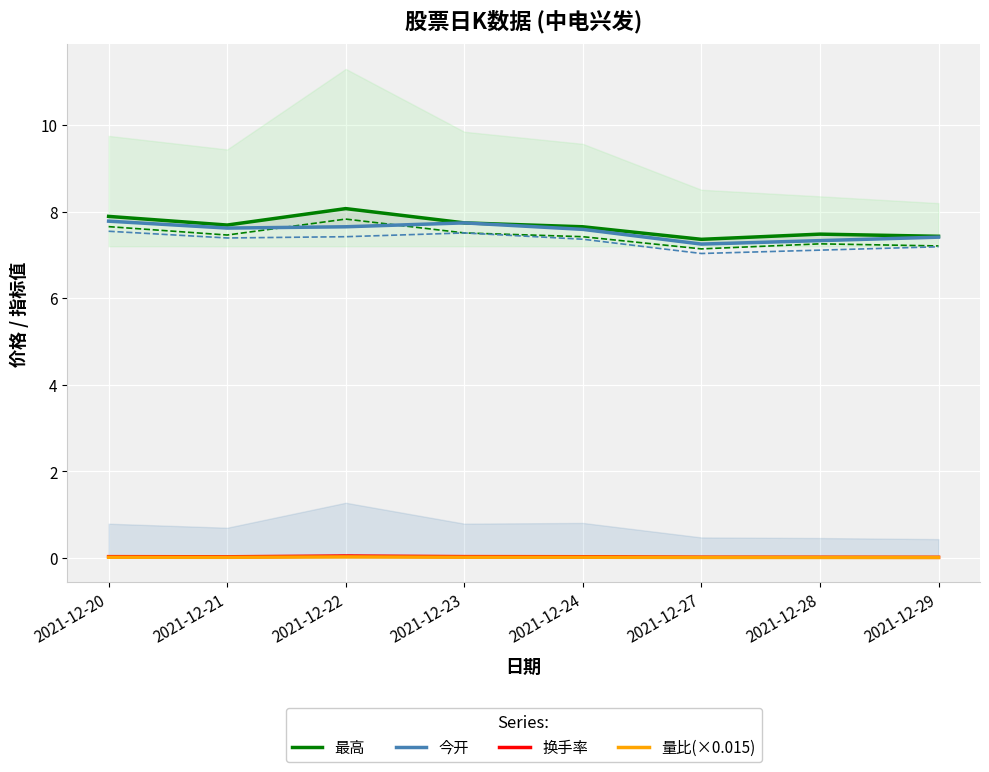

What is the total value across all series at 2021-12-23?

15.5